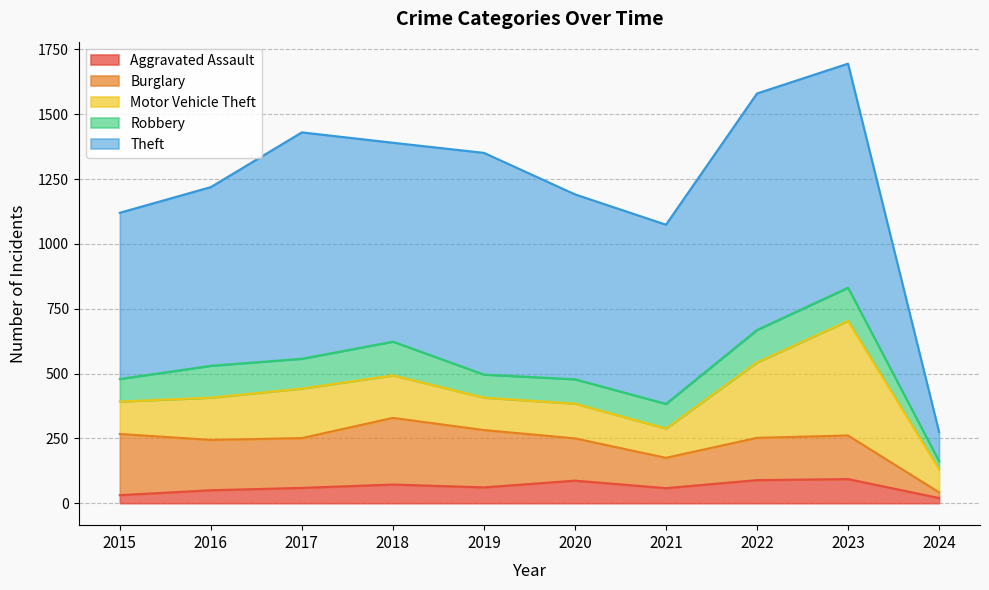

Reading left to right, transcribe all the data shown in this chart.

Aggravated Assault: 2015=31	2016=50	2017=59	2018=72	2019=61	2020=87	2021=58	2022=89	2023=93	2024=20
Burglary: 2015=236	2016=194	2017=192	2018=257	2019=221	2020=163	2021=117	2022=163	2023=168	2024=22
Motor Vehicle Theft: 2015=125	2016=163	2017=191	2018=164	2019=125	2020=134	2021=113	2022=291	2023=442	2024=89
Robbery: 2015=87	2016=123	2017=115	2018=130	2019=89	2020=94	2021=95	2022=125	2023=128	2024=31
Theft: 2015=641	2016=689	2017=873	2018=767	2019=855	2020=713	2021=691	2022=912	2023=864	2024=113